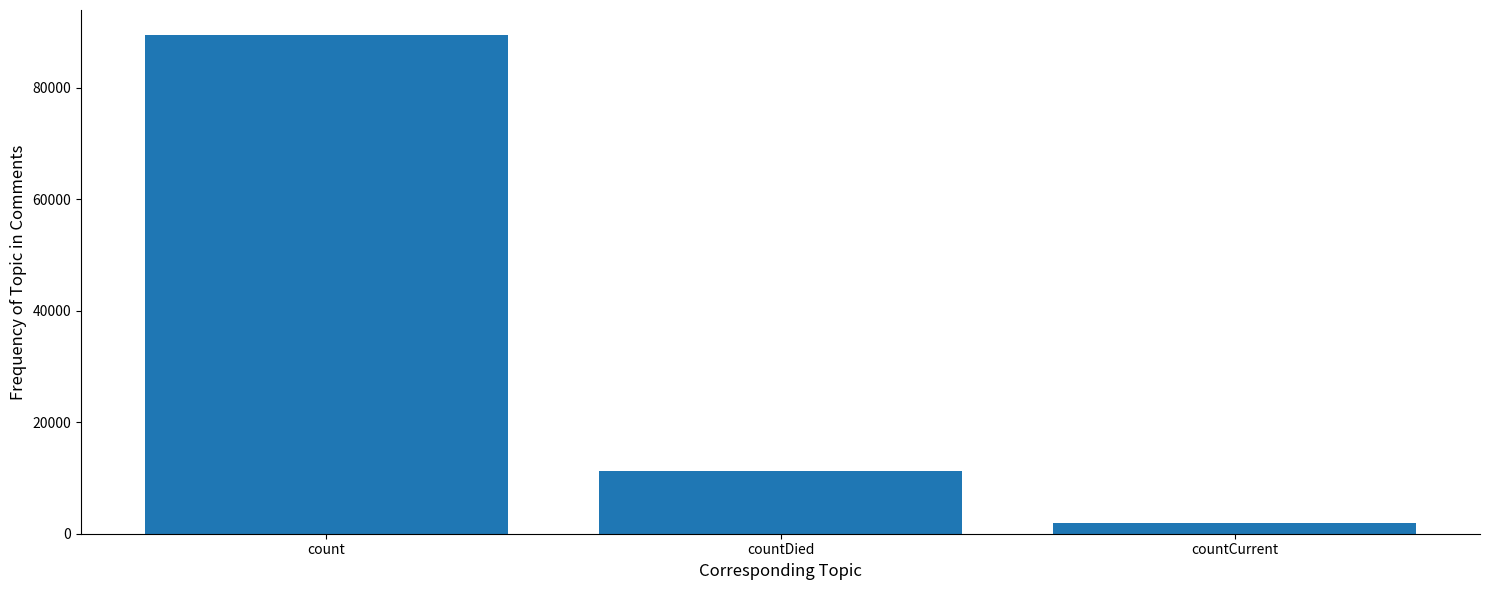

Count the values in the range 1858 to 89474.

3